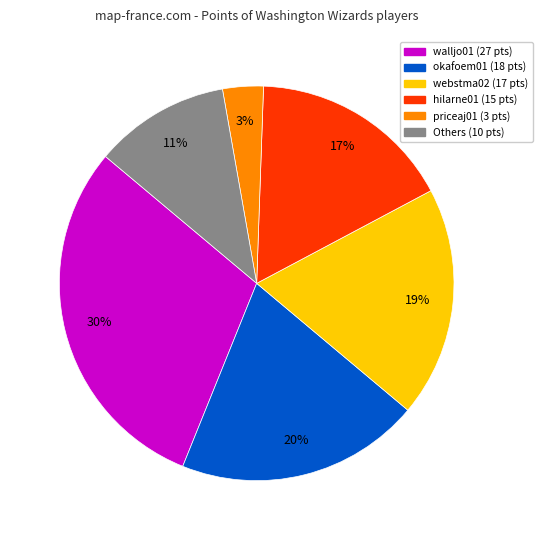

How many segments does this pie chart have?

6